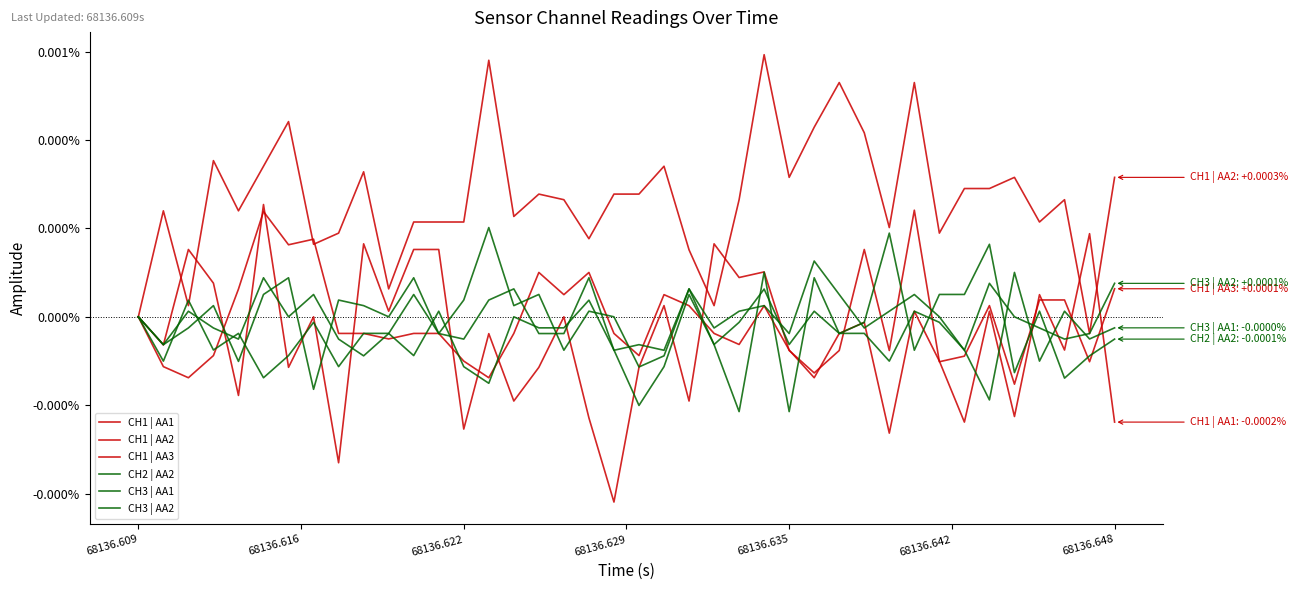

Does the chart have visible grid lines?

No